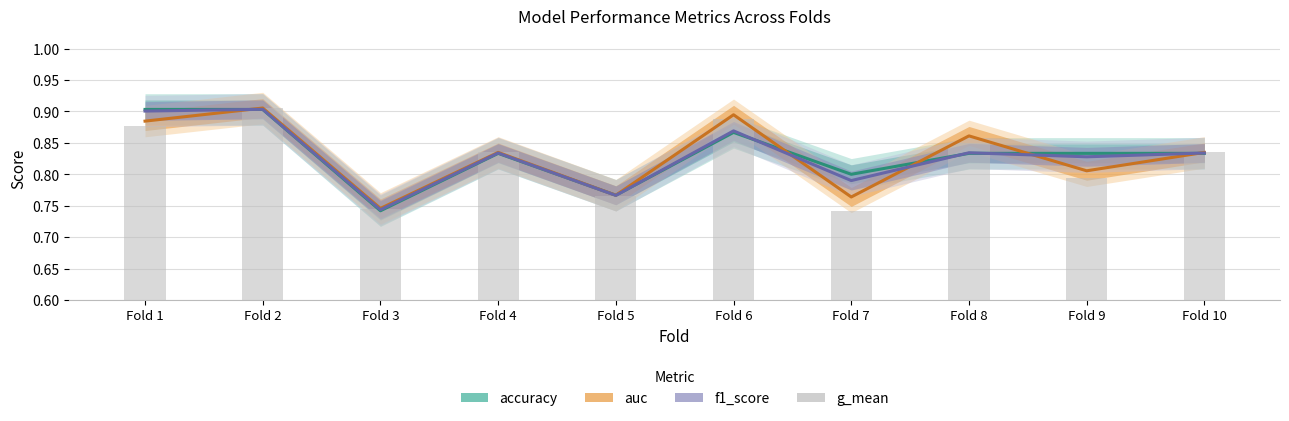

Reading right to left, list all the values displayed in this chart.

accuracy: Fold 10=0.8	Fold 9=0.8	Fold 8=0.8	Fold 7=0.8	Fold 6=0.9	Fold 5=0.8	Fold 4=0.8	Fold 3=0.7	Fold 2=0.9	Fold 1=0.9
auc: Fold 10=0.8	Fold 9=0.8	Fold 8=0.9	Fold 7=0.8	Fold 6=0.9	Fold 5=0.8	Fold 4=0.8	Fold 3=0.7	Fold 2=0.9	Fold 1=0.9
f1_score: Fold 10=0.8	Fold 9=0.8	Fold 8=0.8	Fold 7=0.8	Fold 6=0.9	Fold 5=0.8	Fold 4=0.8	Fold 3=0.7	Fold 2=0.9	Fold 1=0.9
g_mean: Fold 10=0.8	Fold 9=0.8	Fold 8=0.8	Fold 7=0.7	Fold 6=0.9	Fold 5=0.8	Fold 4=0.8	Fold 3=0.7	Fold 2=0.9	Fold 1=0.9